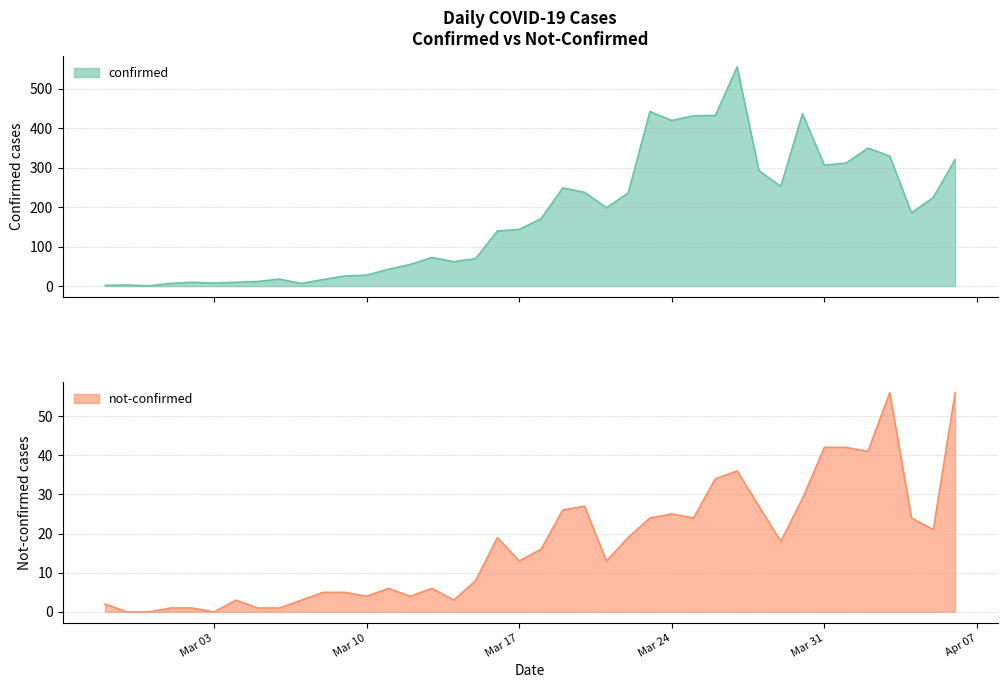

Which series has the largest total across all categories?

confirmed